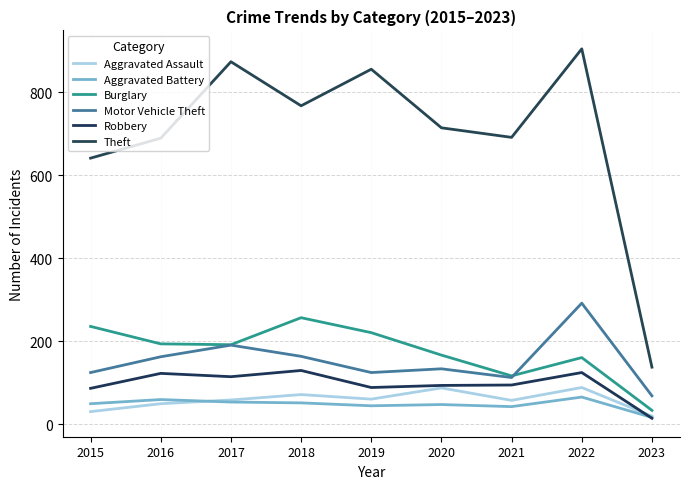

What is the difference between the Robbery values at 2017 and 2020?

21